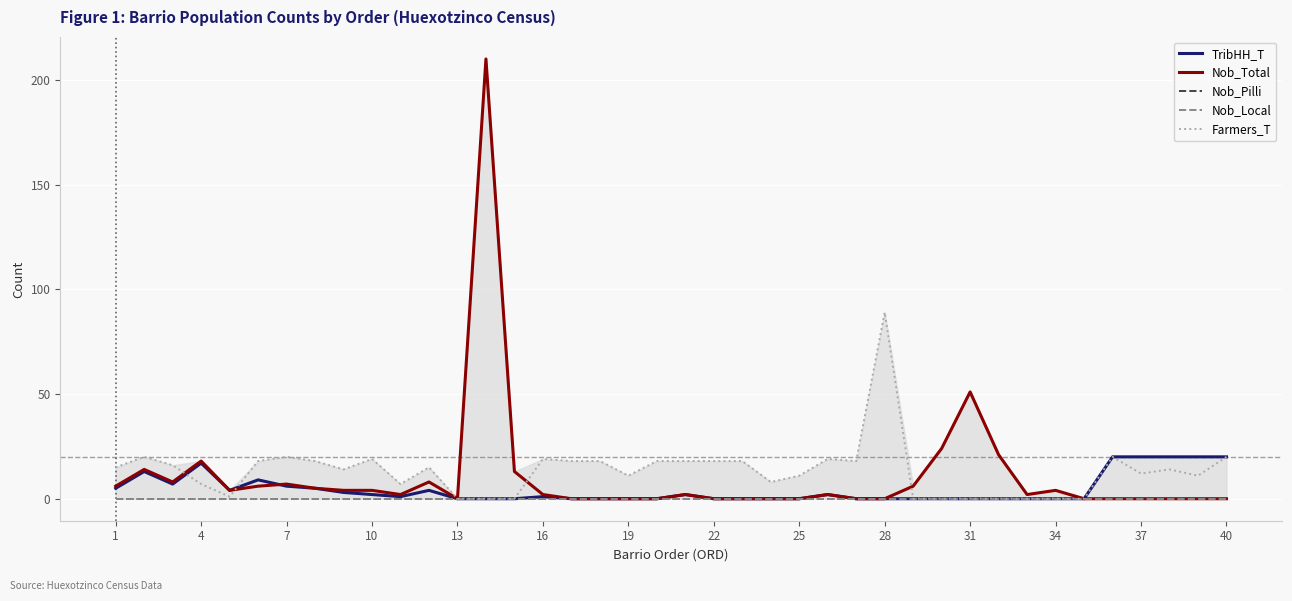

Is the value of Farmers_T at 22 greater than the value of Nob_Total at 31?

No